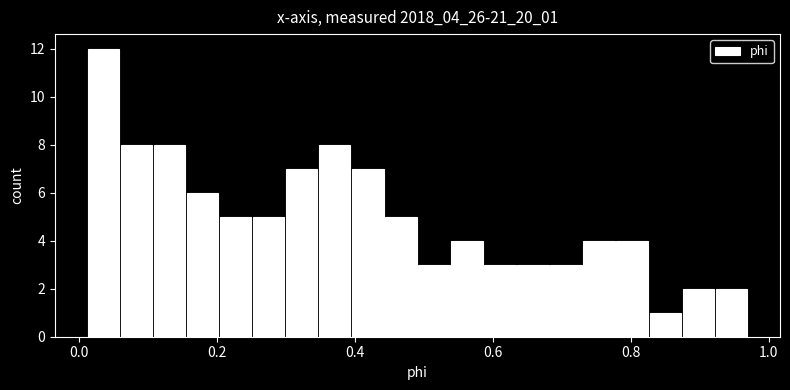

Around what value on the x-axis is the tallest bar? Give the approximate position of its centre, as read against the axis.

0.04